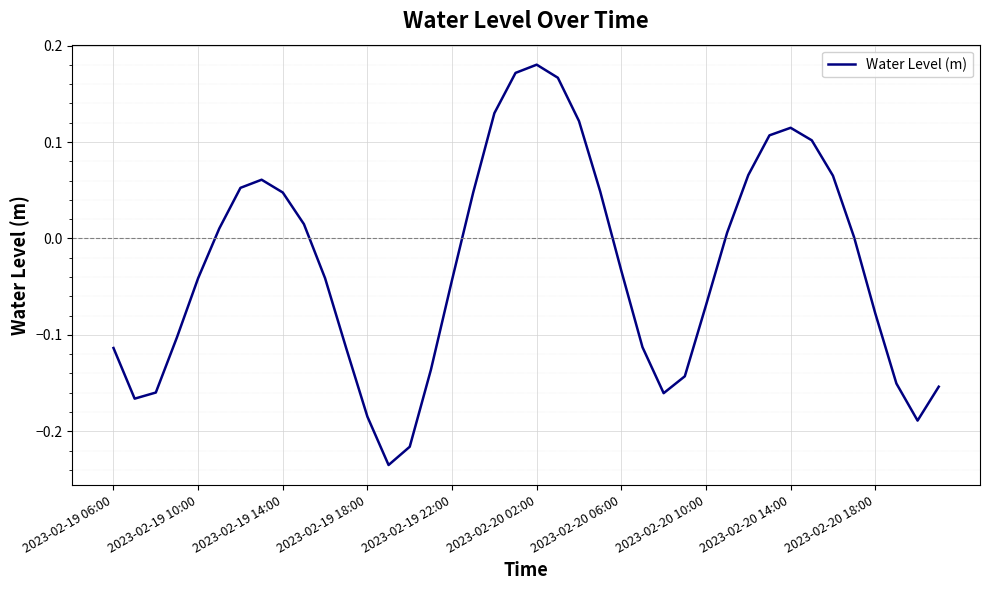

What is the difference between the maximum and minimum values?

0.4